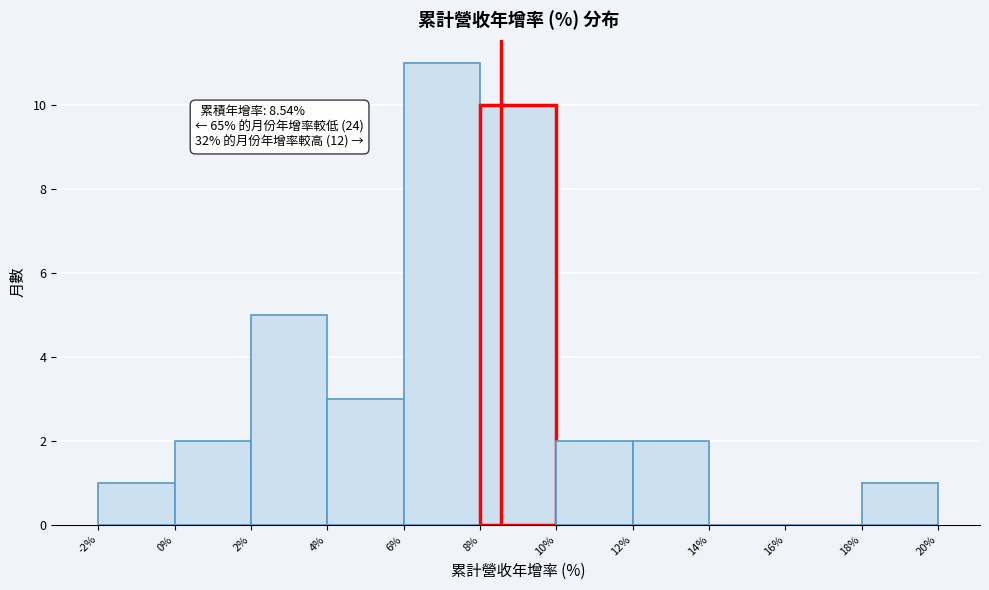

Which range on the x-axis has the tallest bar?

6% to 8%